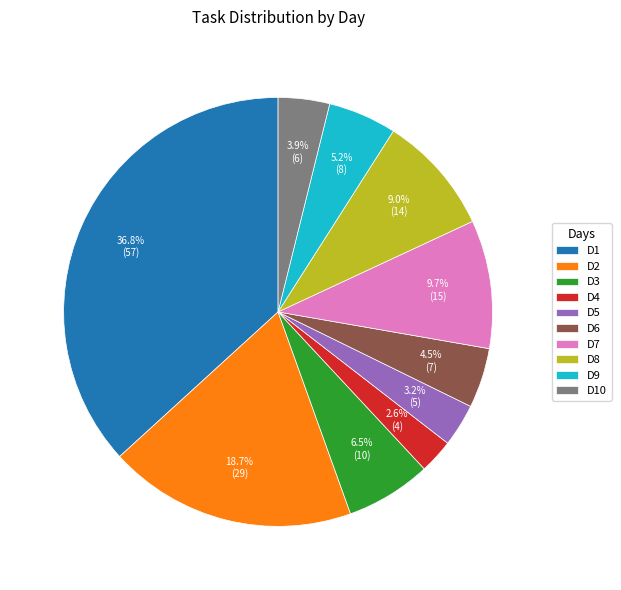

Rank the categories by value from lowest to highest.

D4, D5, D10, D6, D9, D3, D8, D7, D2, D1